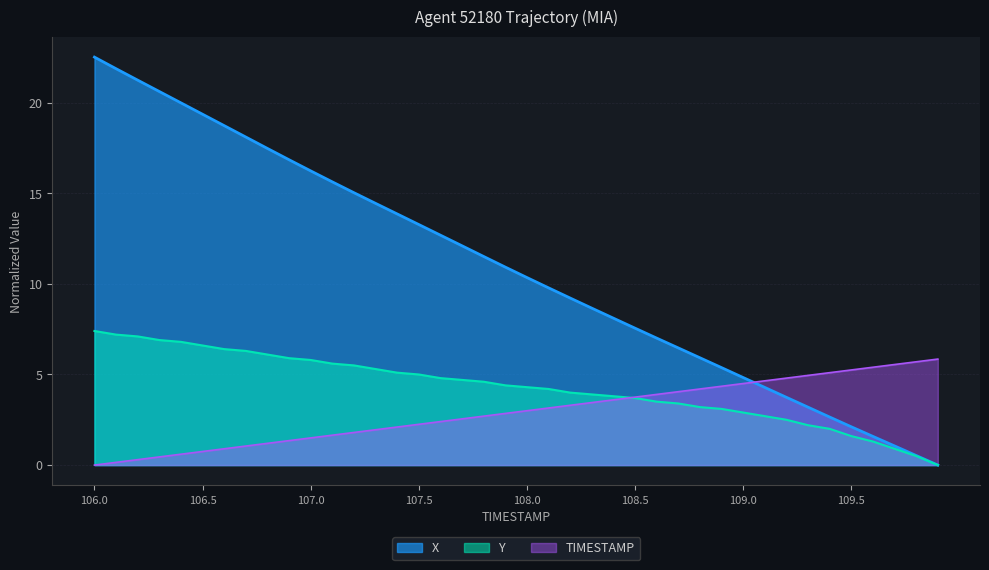

How many values in the X series are below 10?

19